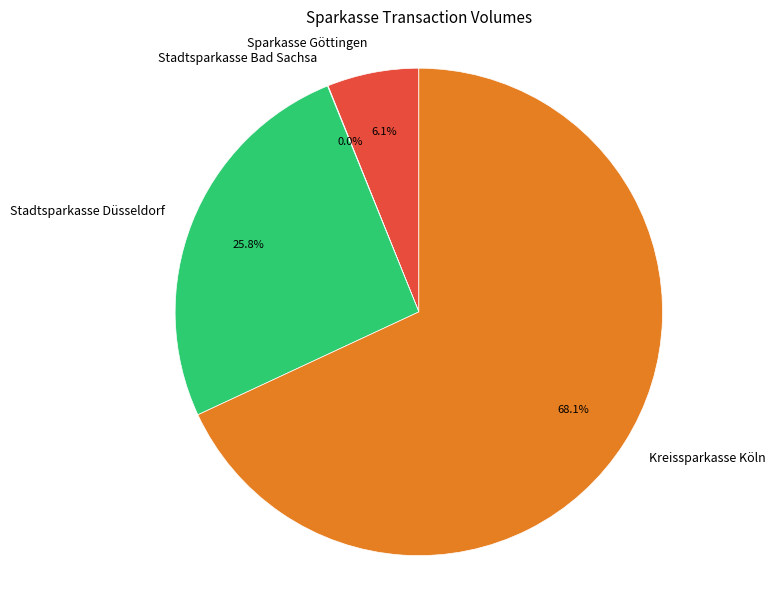

The Sparkasse Göttingen slice represents 20% of the pie. True or false?

False